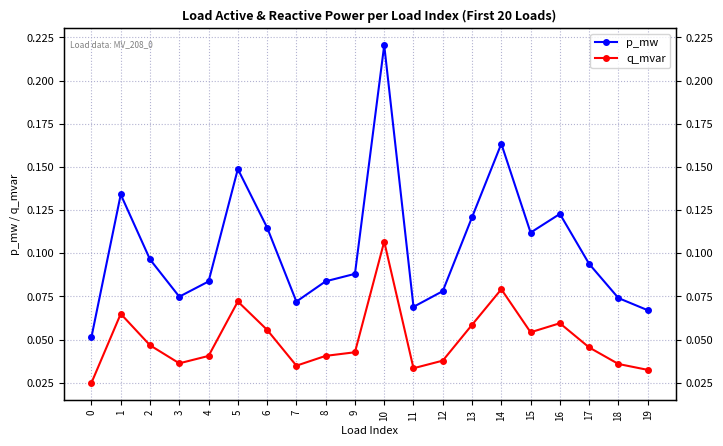

True or false: p_mw has more than 2 points higher than both neighbors.

True